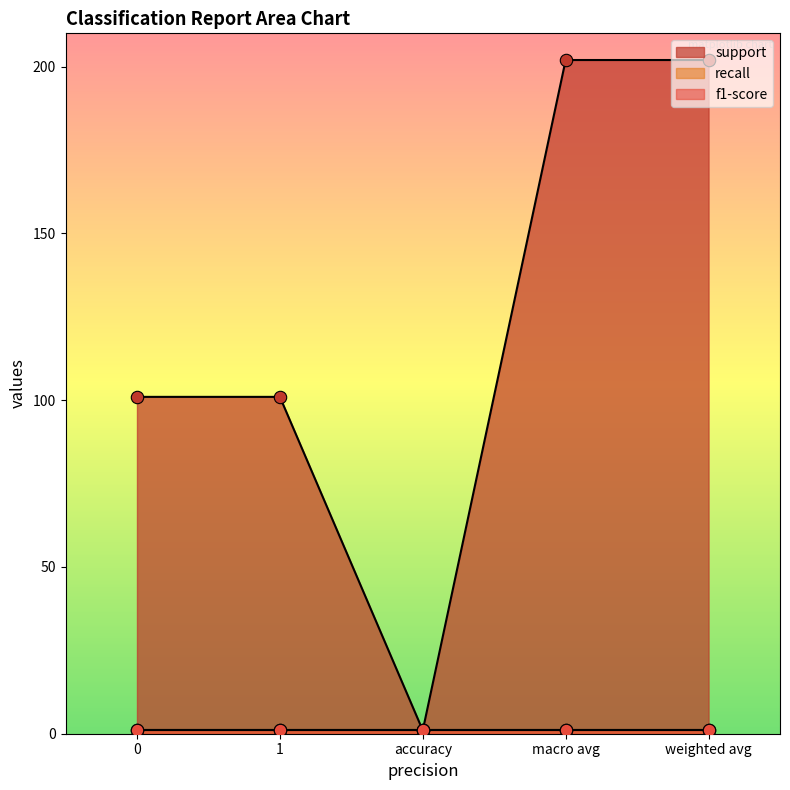

Which series has the largest total across all categories?

support